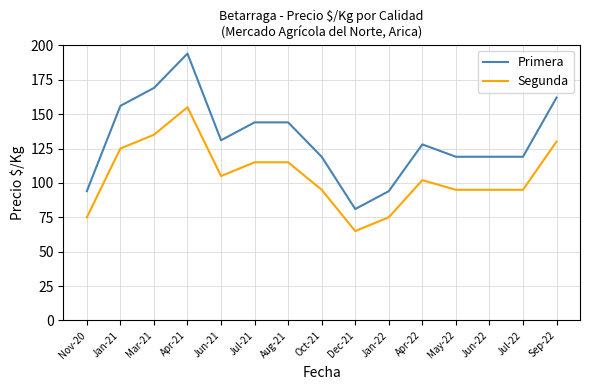

What is the lowest value of the Segunda series?

65